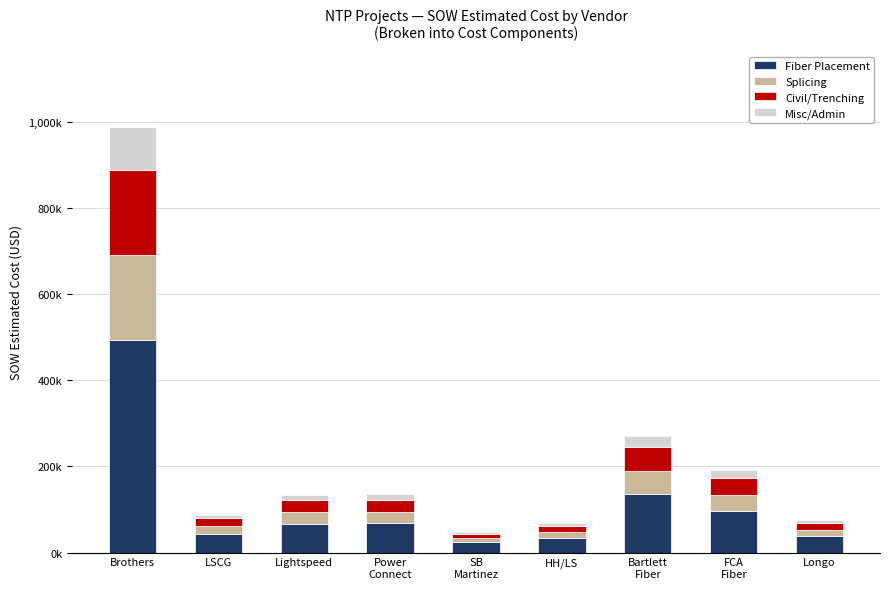

Are the bars grouped side by side (vs. stacked)?

No